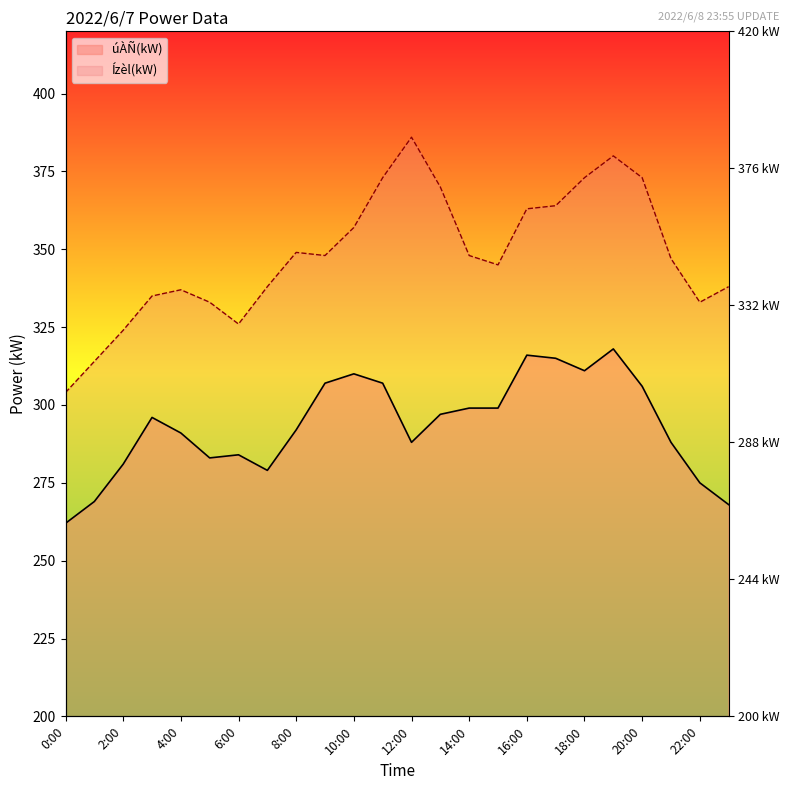

What is the label of the 14th point from the left?

13:00